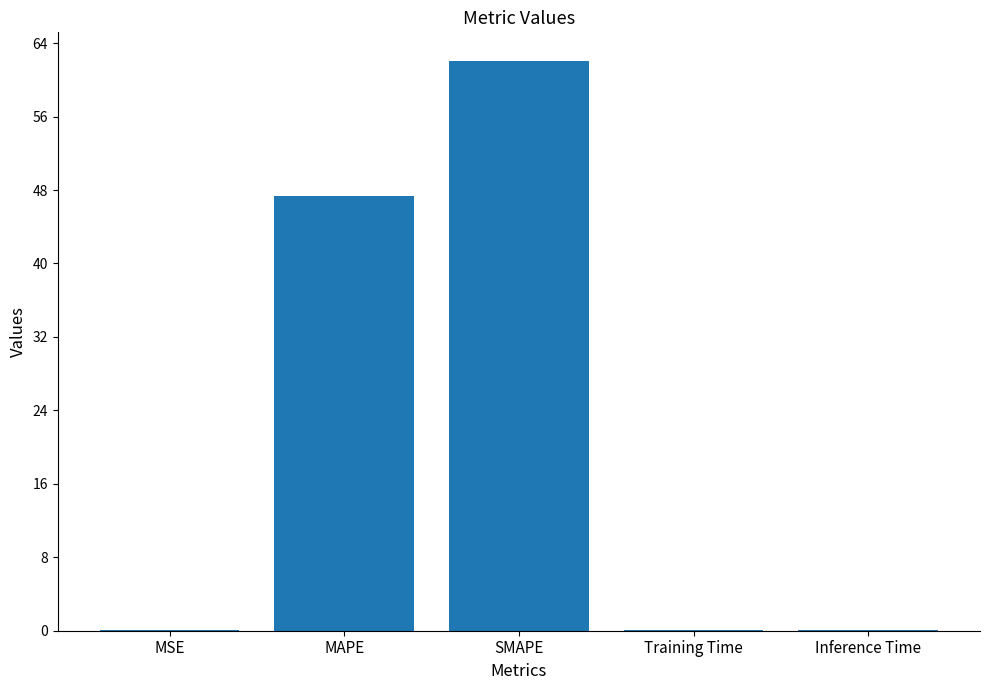

Reading left to right, extract all data points from this chart.

0.1	47.4	62.1	0.1	0.1